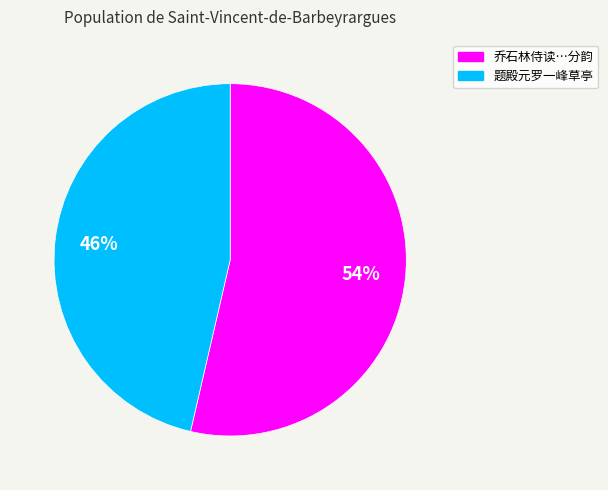

Is there a majority slice in this chart?

Yes